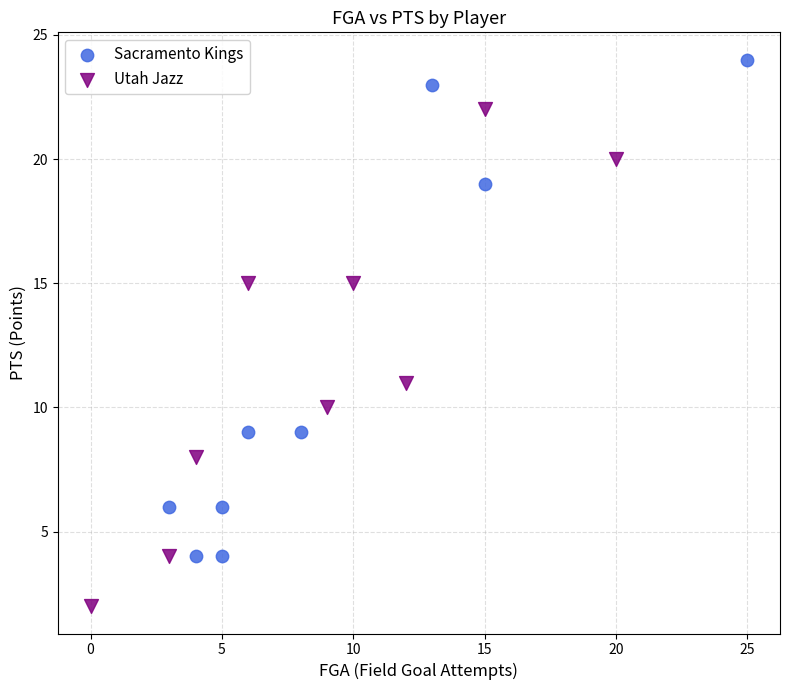

Which series contains the highest Y value?

Sacramento Kings